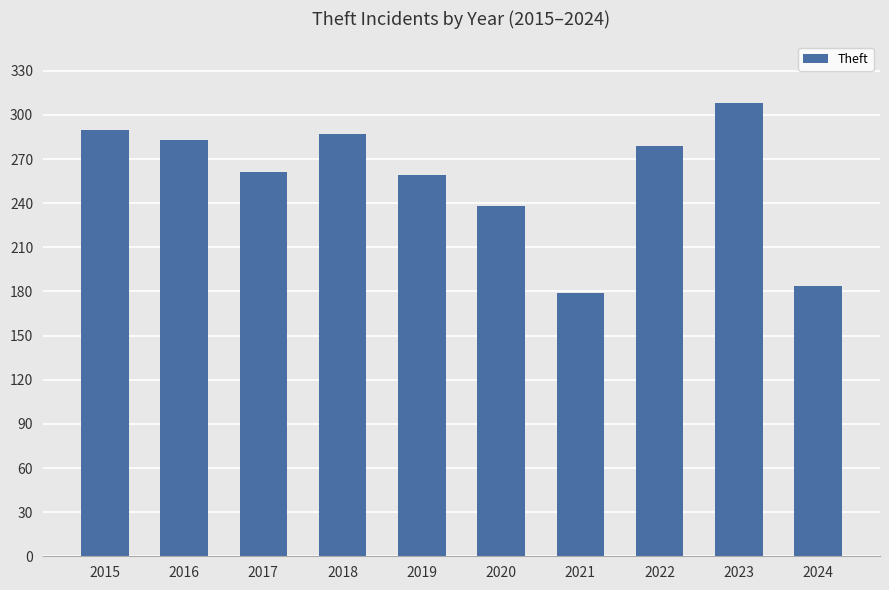

What is the value of the 8th bar from the left?

279